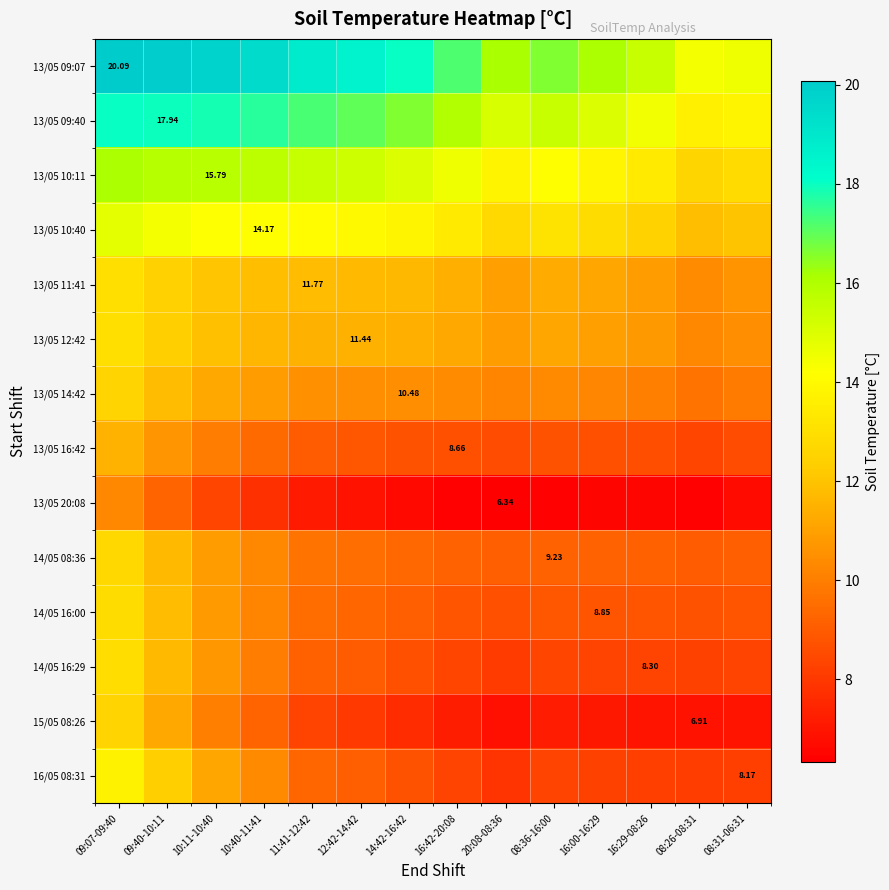

How many data points does each series have?

14